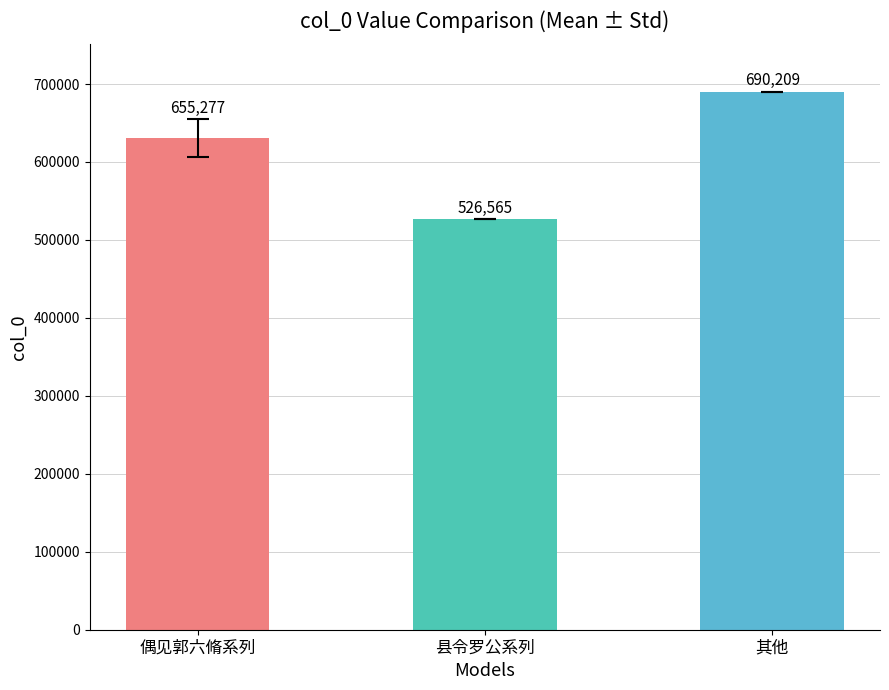

Which category has the highest value across all series?

其他